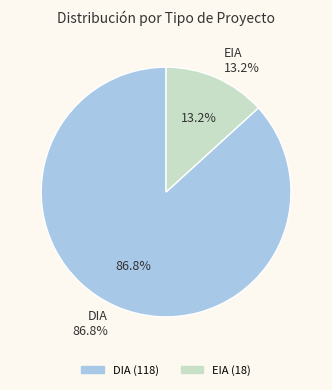

How many segments does this pie chart have?

2